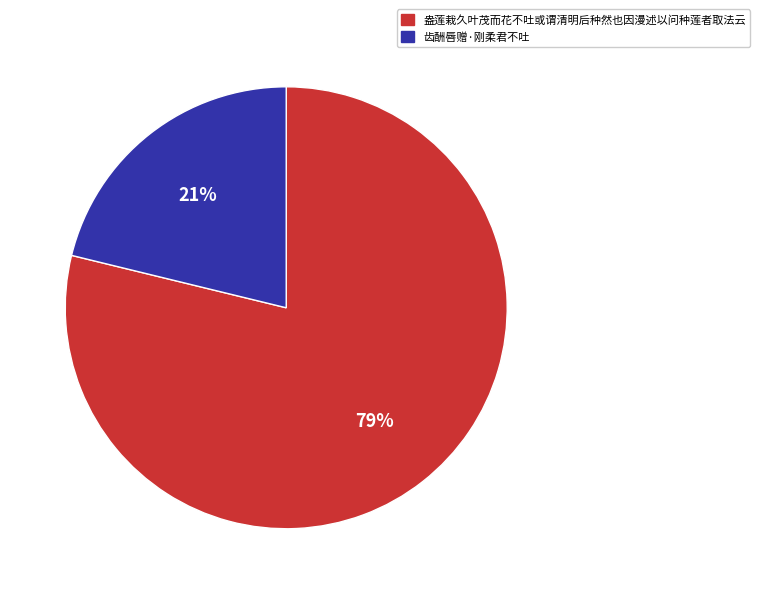

To the nearest percent, what percentage of the pie is 齿酬唇赠·刚柔君不吐?

21%